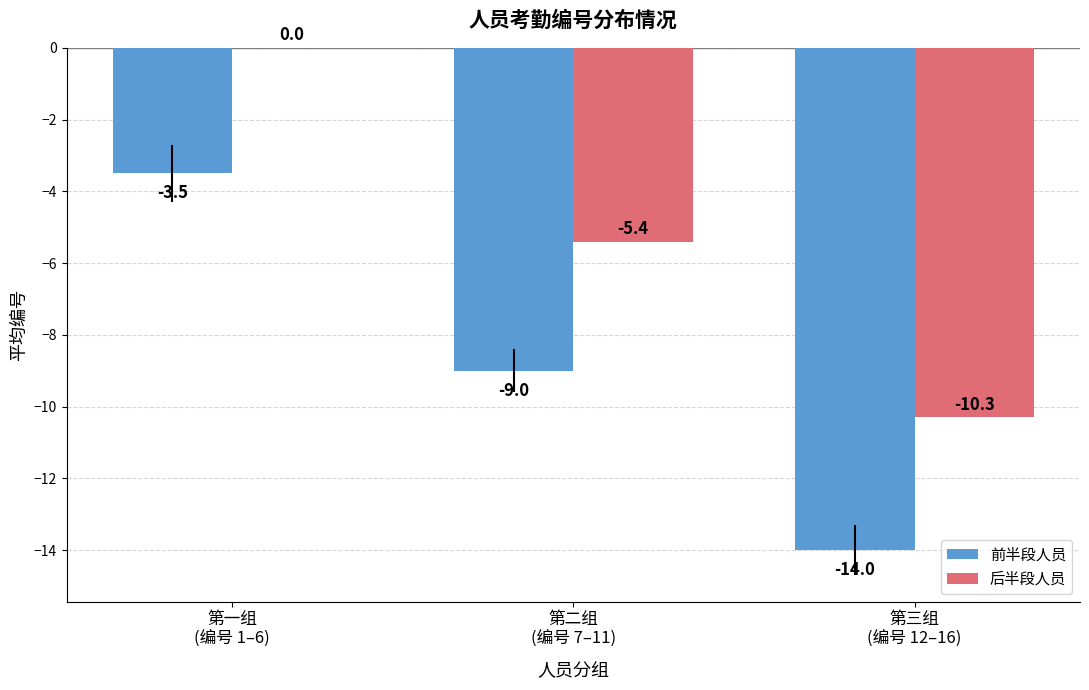

Which category has the highest value in the 前半段人员 series?

第一组
(编号 1–6)